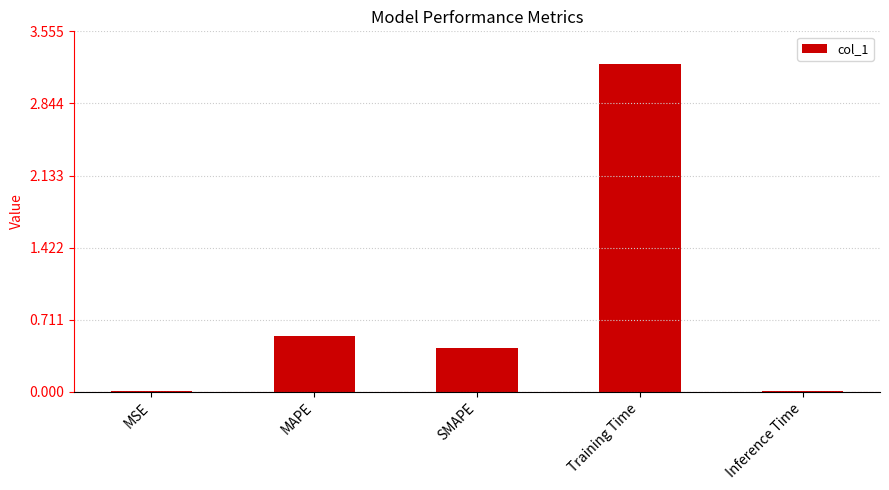

Read the value at SMAPE.

0.4